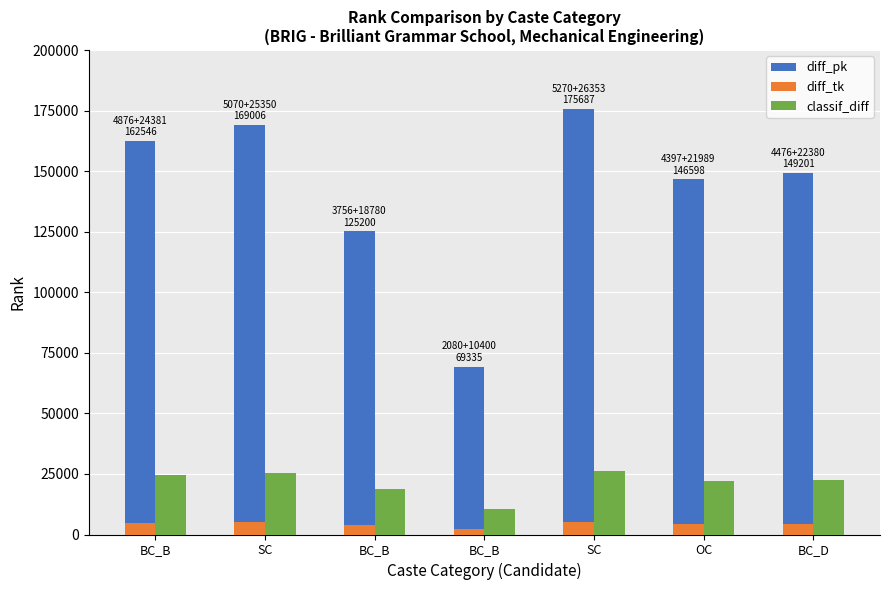

How many bars are there in total?

21